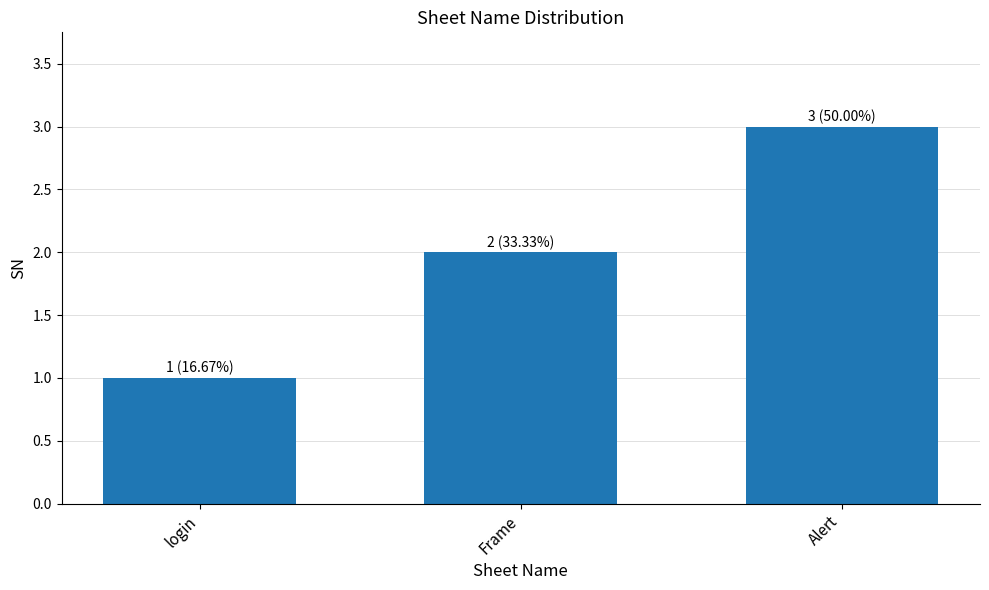

The chart shows a value of 2 at login. True or false?

False